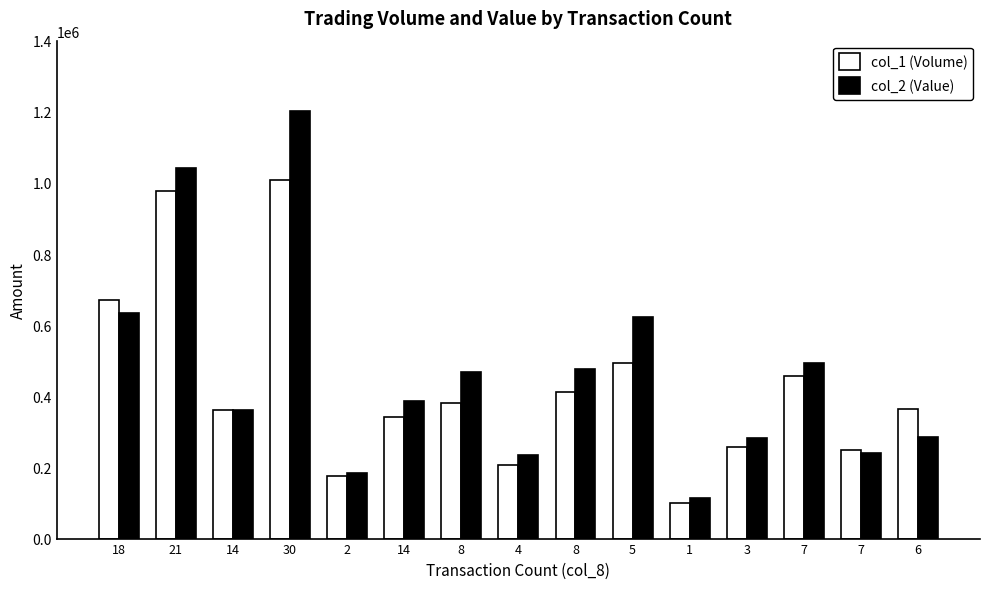

What is the label of the 14th bar from the right?

21